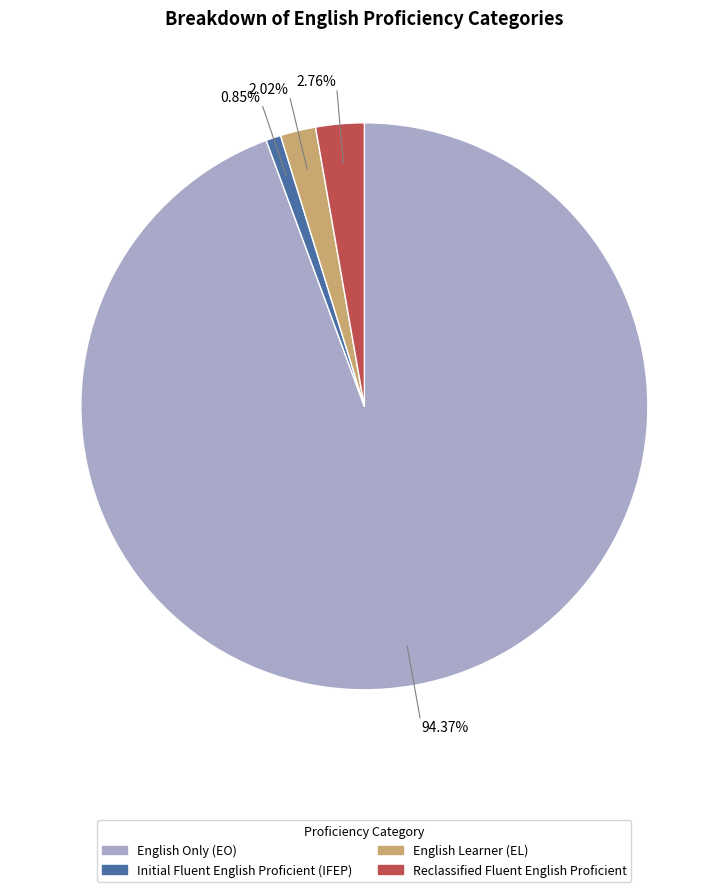

Approximately how many times larger is the value at English Only (EO) compared to Reclassified Fluent English Proficient?

34.2